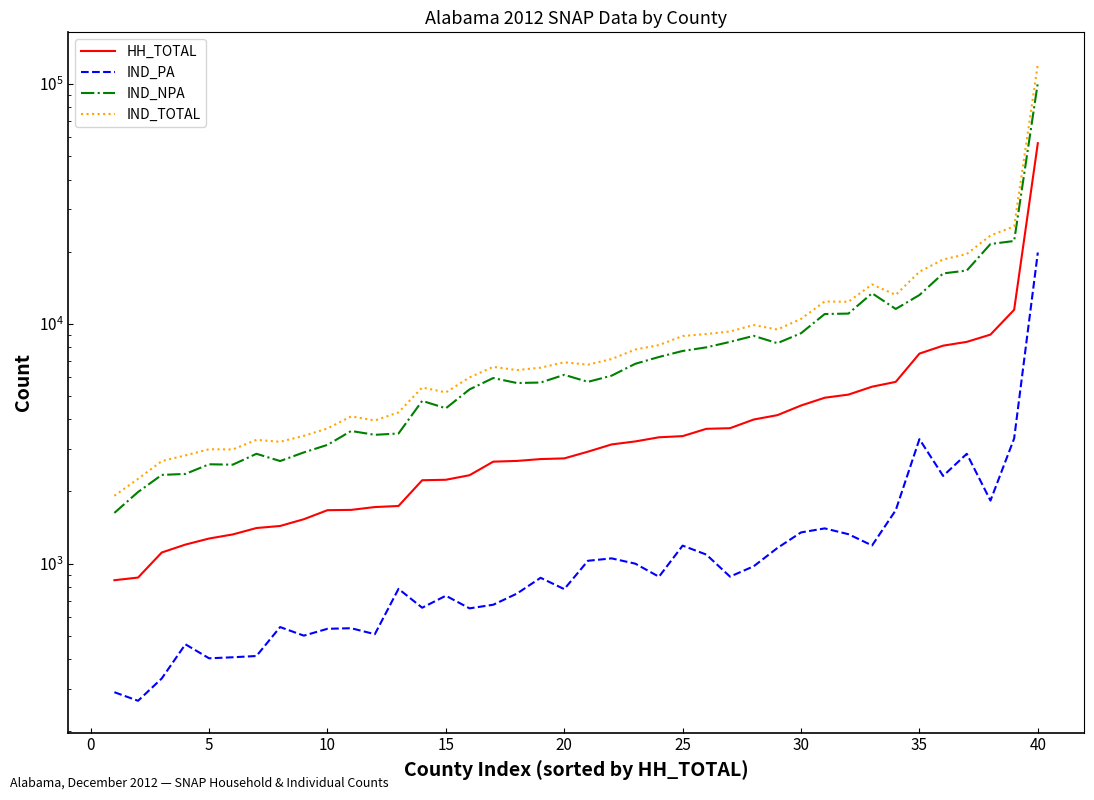

True or false: IND_PA and IND_TOTAL intersect in this chart.

False